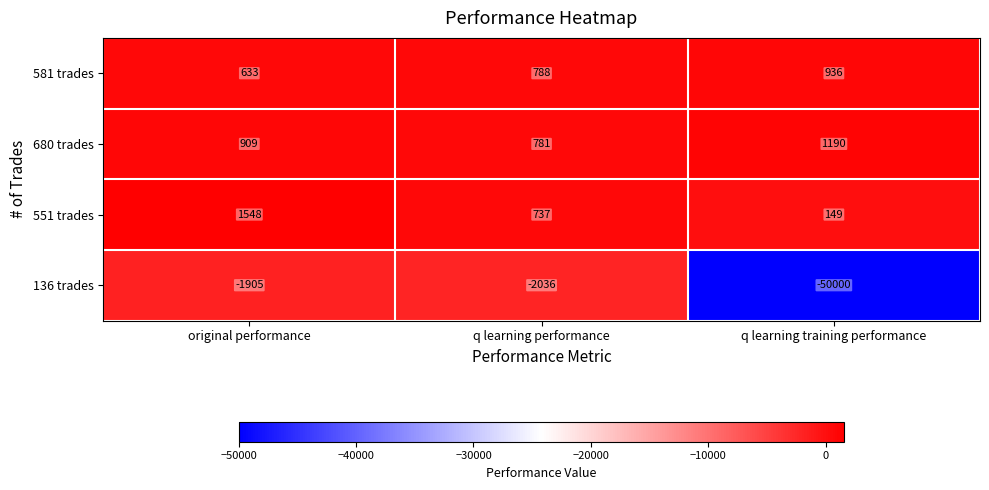

What is the maximum value shown in the chart?

1548